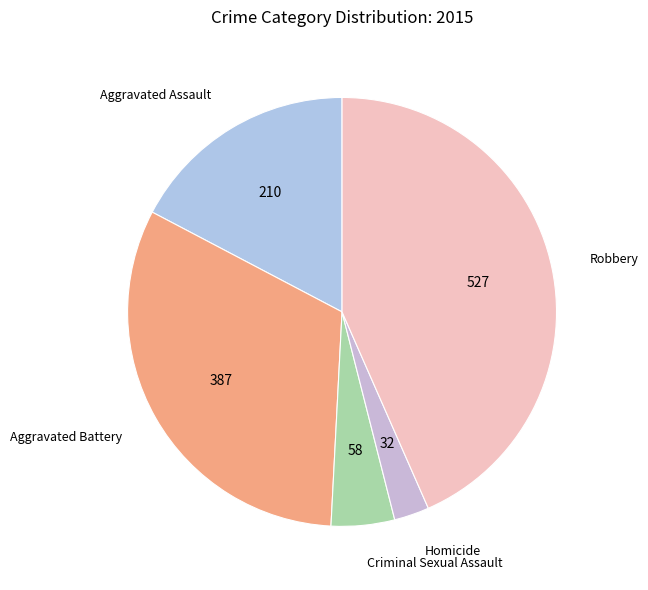

The Aggravated Assault slice represents 4% of the pie. True or false?

False